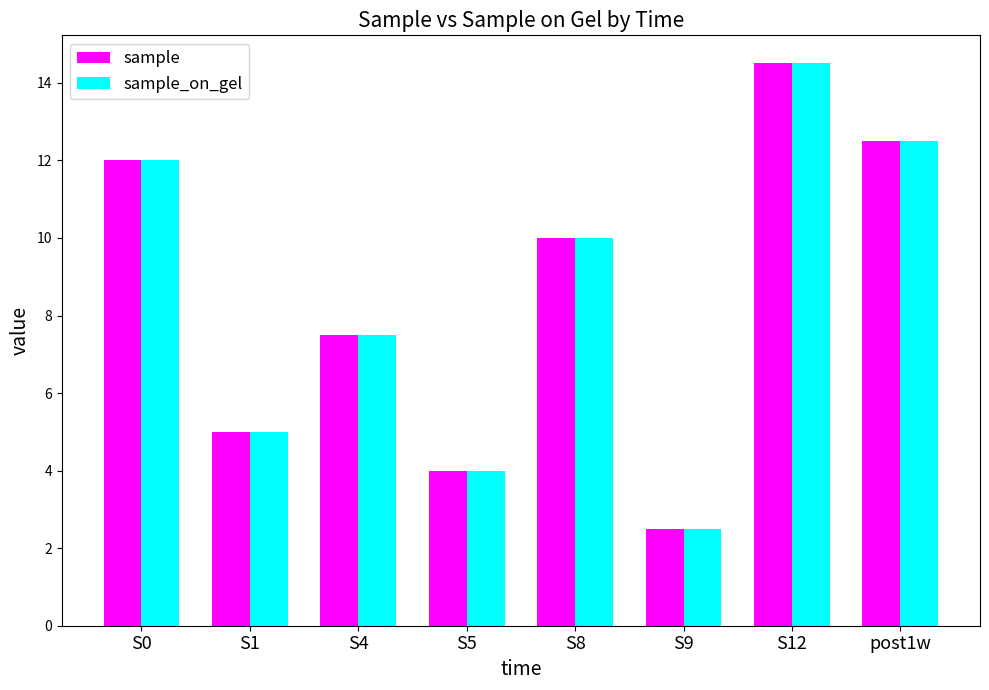

At which category is the sum across all series the highest?

S12